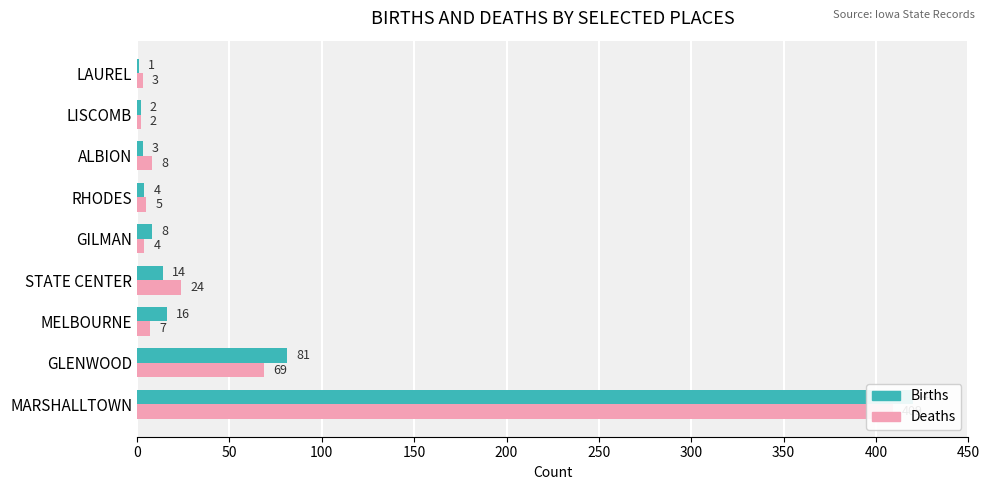

Reading left to right, extract all data points from this chart.

Births: 420	81	16	14	8	4	3	2	1
Deaths: 409	69	7	24	4	5	8	2	3